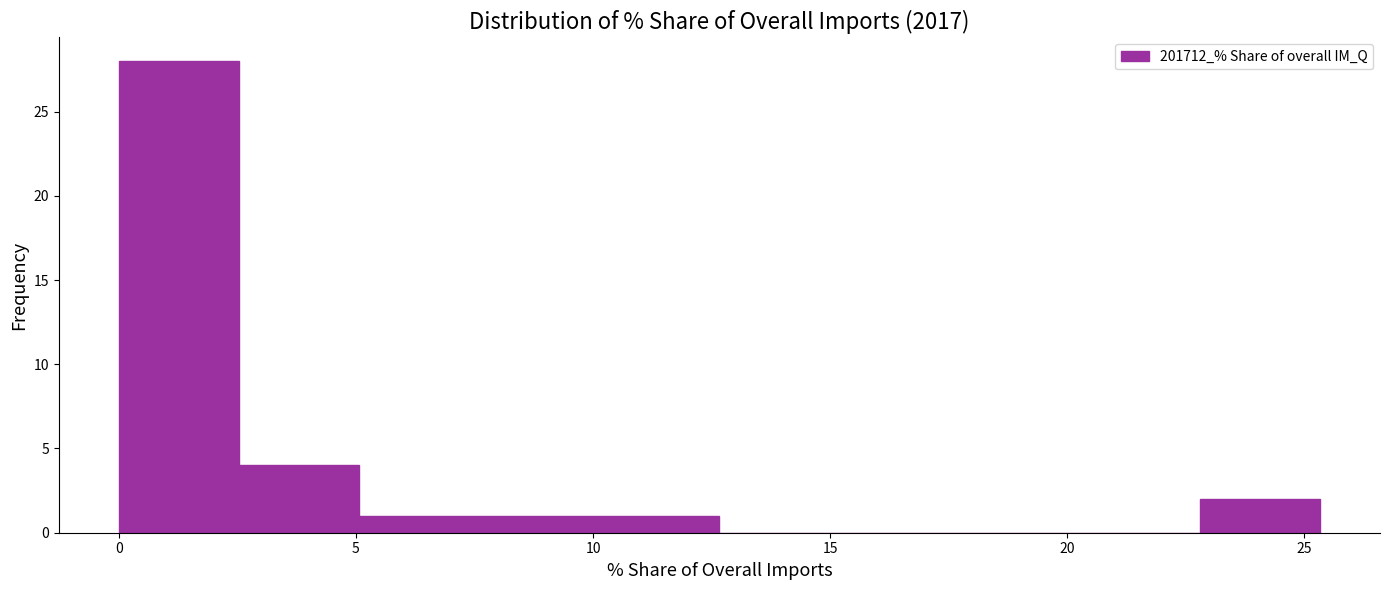

What is the height of the bar covering 0.0 to 2.5 on the x-axis? Neither the bar edges nor the heights are printed on the chart, so give them approximately, as read against the axes.

28